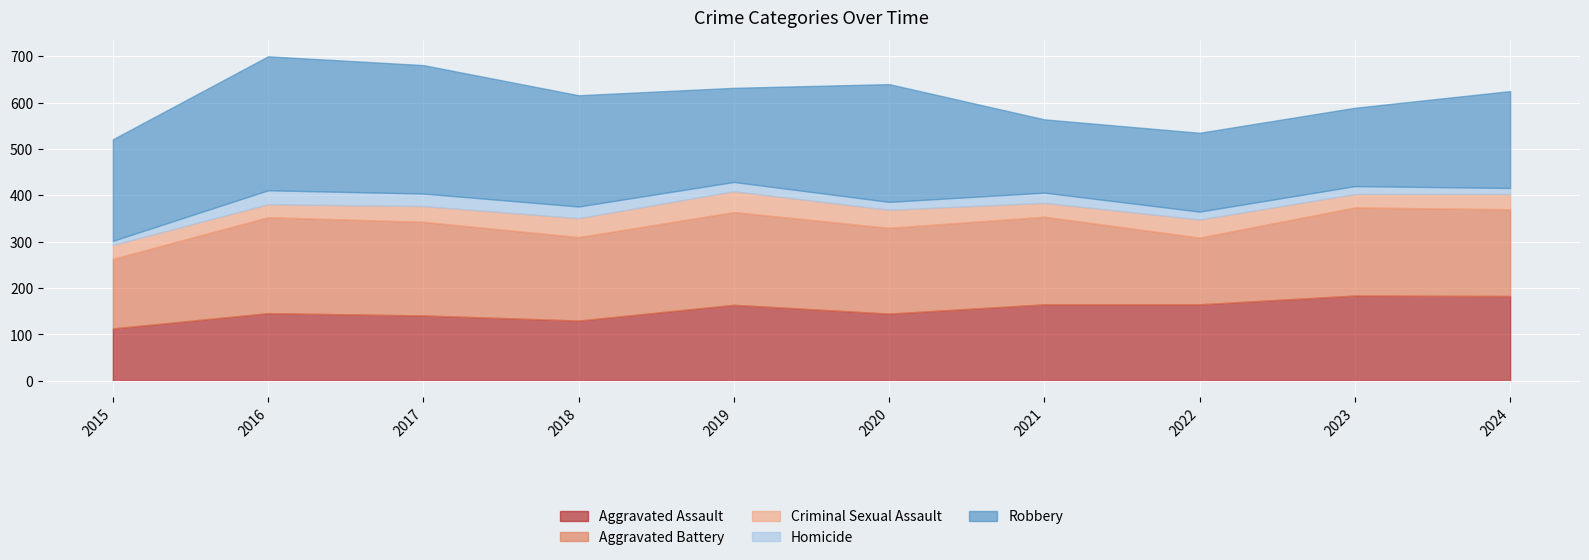

What is the sum of all Homicide values?

197